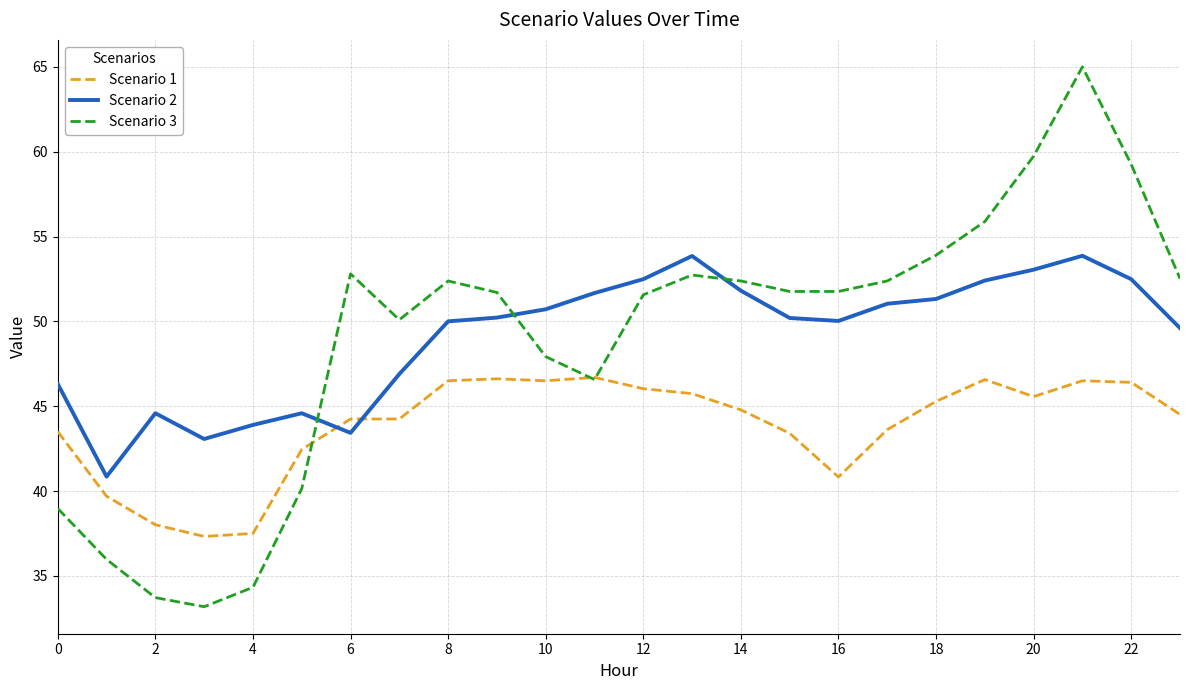

Which series has the widest spread of values?

Scenario 3